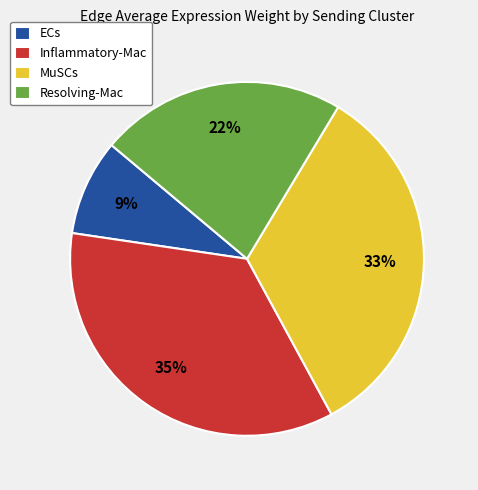

How many slices are in this pie chart?

4